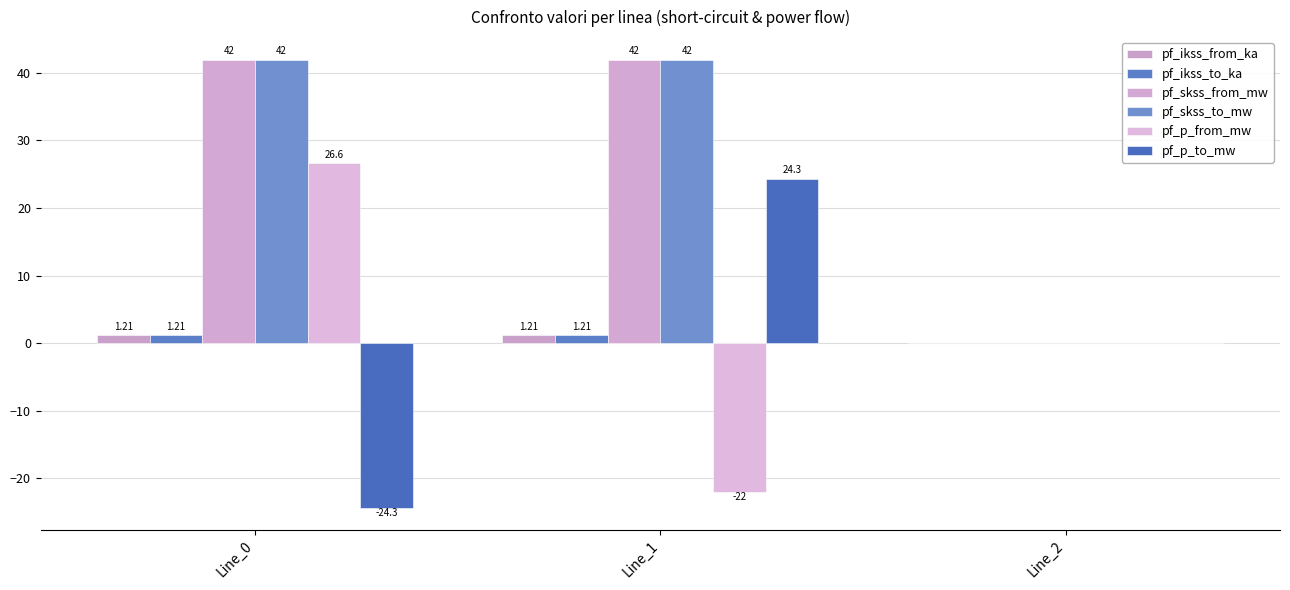

How many values in the pf_skss_from_mw series exceed 41?

2